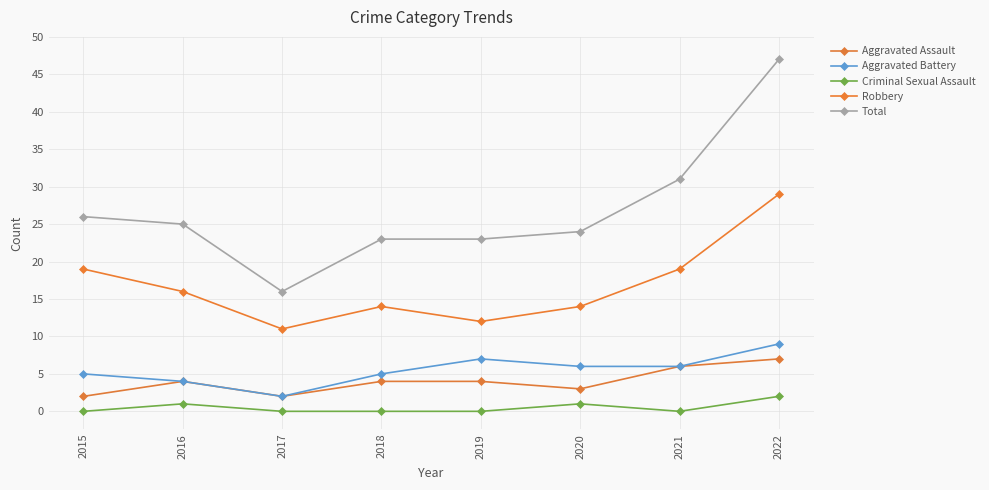

How many data points in Aggravated Battery are less than 6?

4